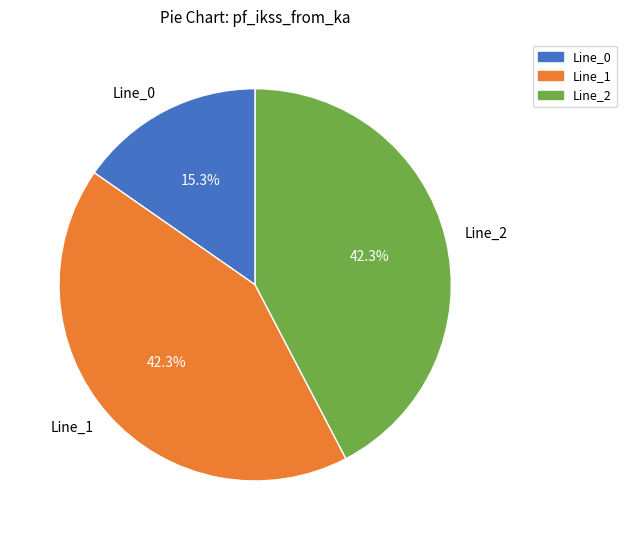

How many slices are in this pie chart?

3